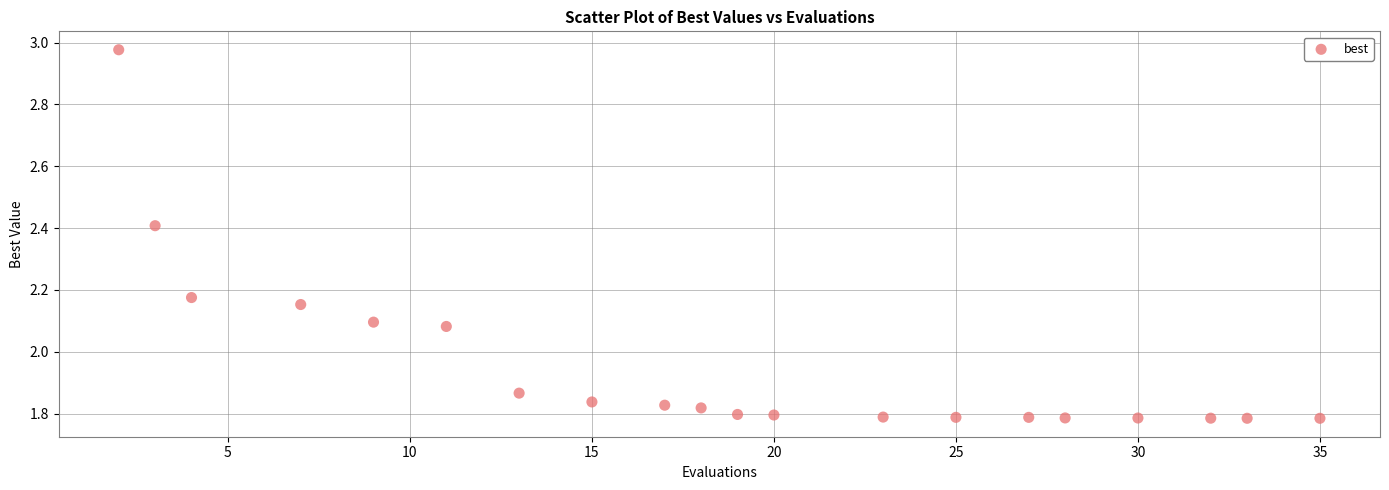

What is the range of Y values (max minus min)?

1.2